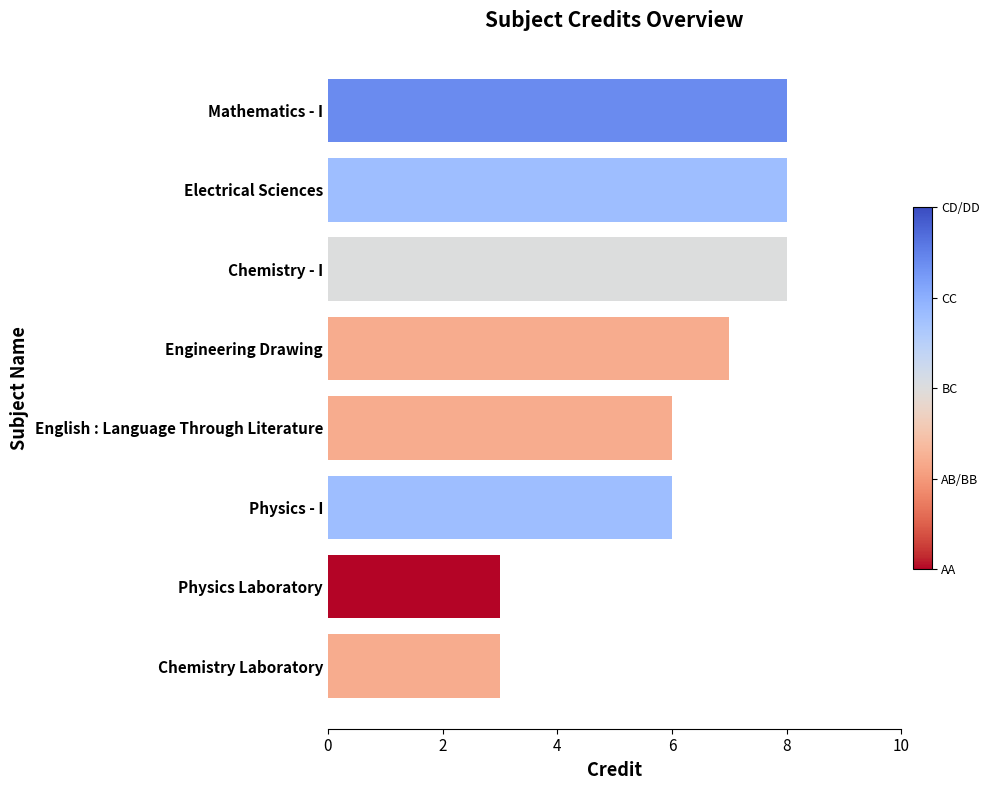

How many bars are there in total?

8